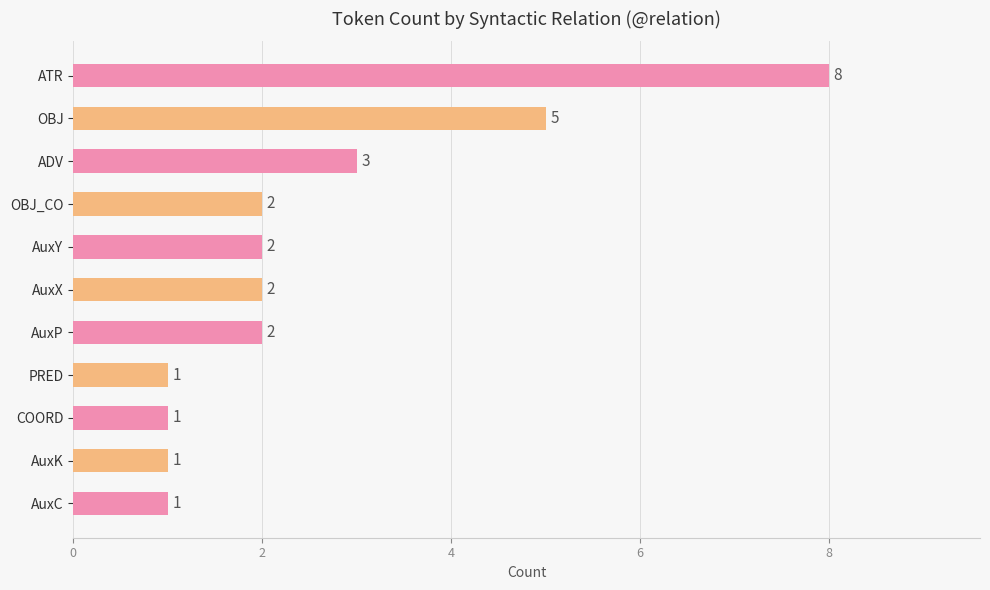

What is the label of the 5th bar from the top?

AuxY